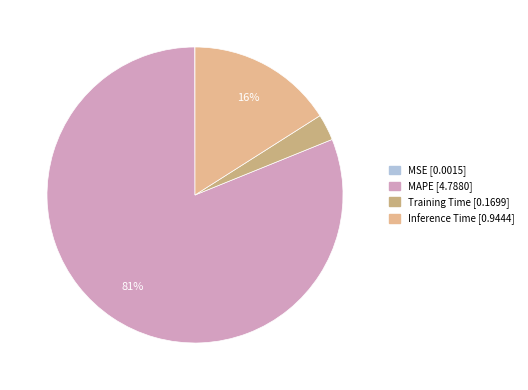

To the nearest percent, what is the difference between the largest and smallest slice percentages?

81%